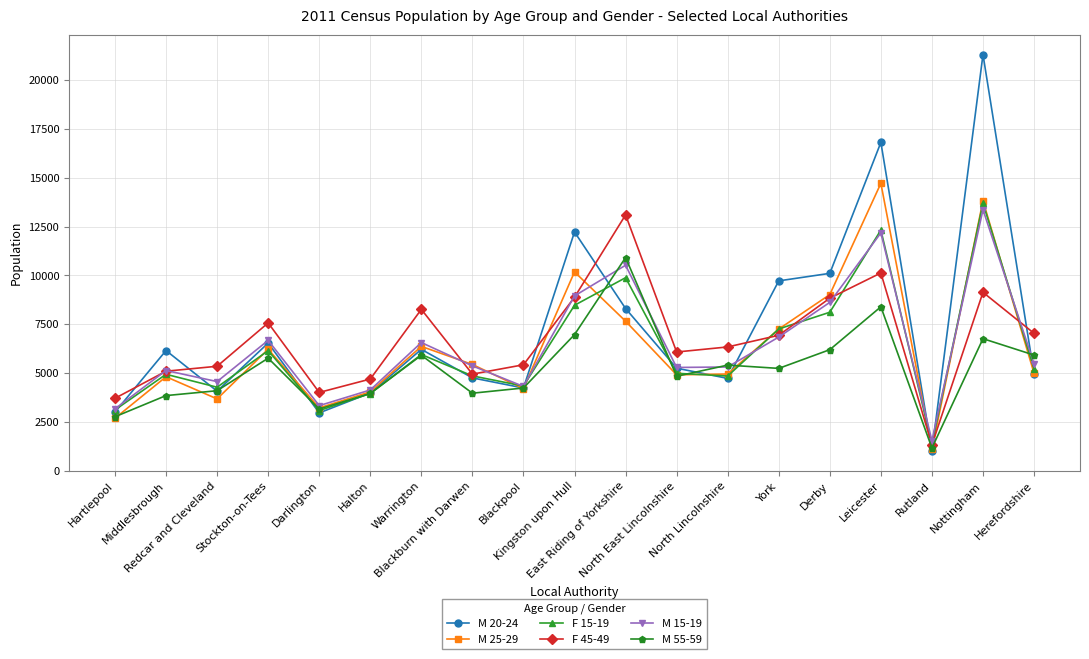

What is the label of the 5th point from the right?

Derby